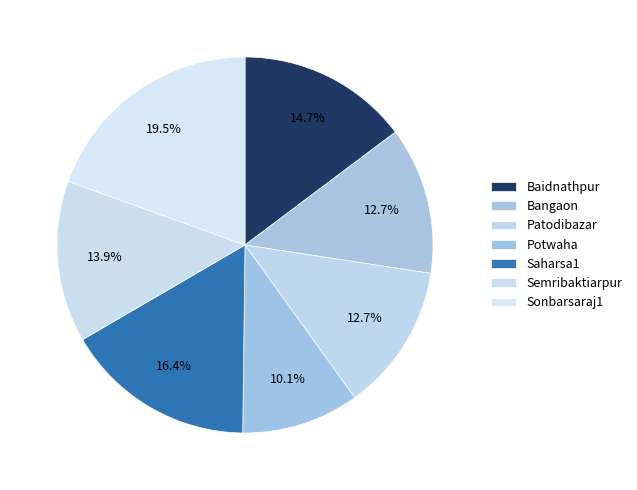

Is there a majority slice in this chart?

No